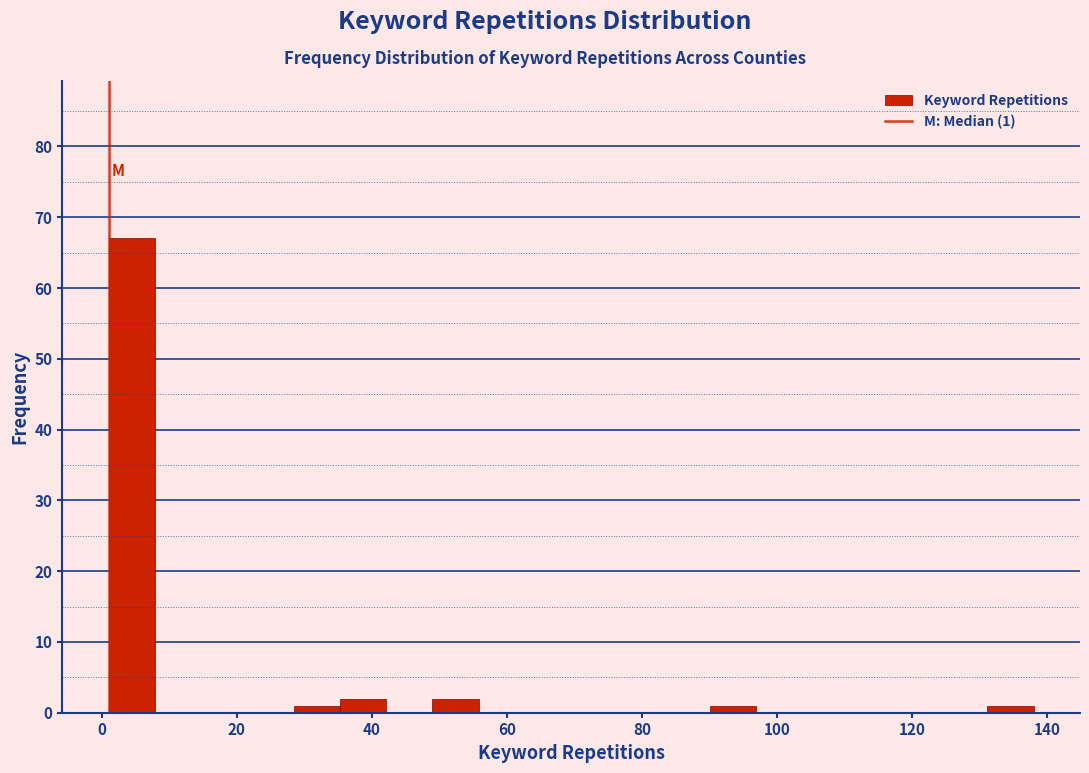

Read against the x-axis, roughly where is the centre of the tallest bar?

4